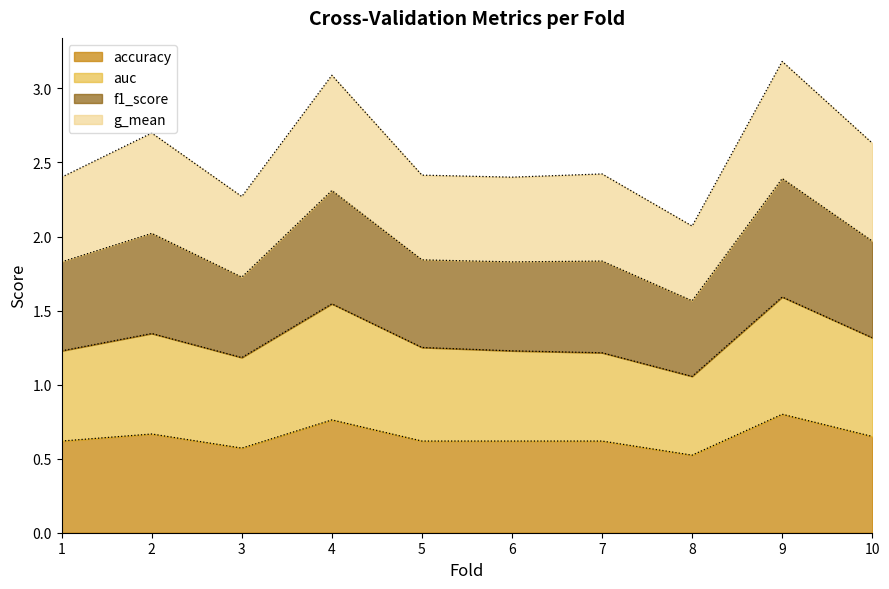

What is the spread (max minus min) of values at 7?

1.8